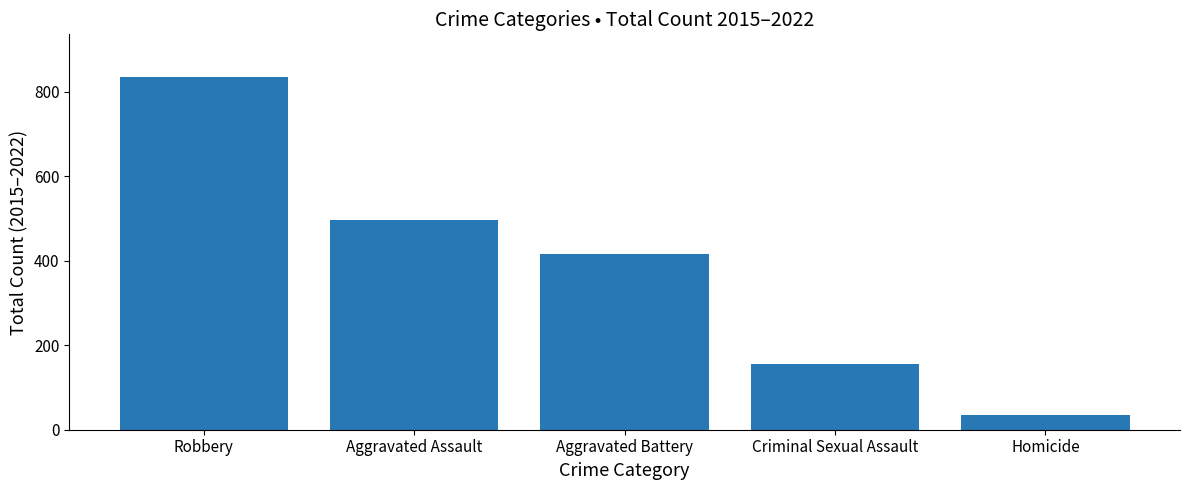

What position from the left is Robbery?

1